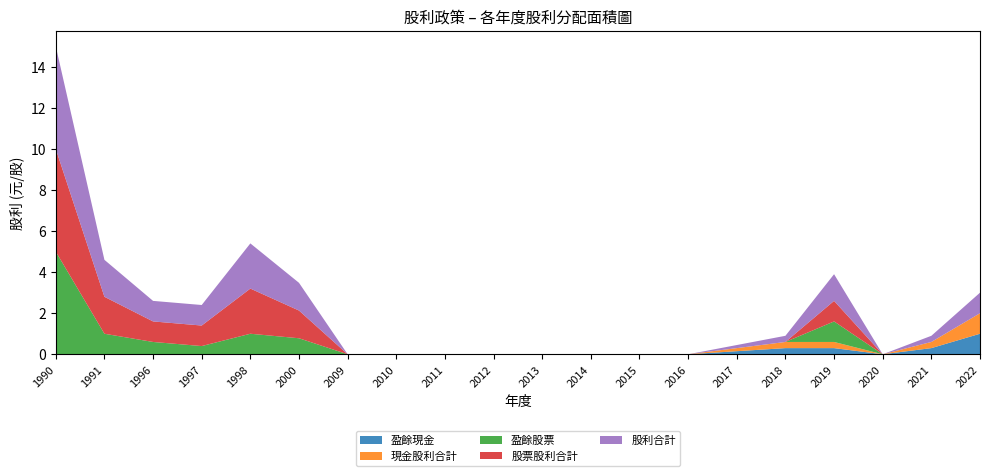

Reading left to right, transcribe all the data shown in this chart.

股利合計: 5.0	1.8	1.0	1.0	2.2	1.4	0.0	0.0	0.0	0.0	0.0	0.0	0.0	0.0	0.1	0.3	1.3	0.0	0.3	1.0
現金股利合計: 0.0	0.0	0.0	0.0	0.0	0.0	0.0	0.0	0.0	0.0	0.0	0.0	0.0	0.0	0.1	0.3	0.3	0.0	0.3	1.0
盈餘現金: 0.0	0.0	0.0	0.0	0.0	0.0	0.0	0.0	0.0	0.0	0.0	0.0	0.0	0.0	0.1	0.3	0.3	0.0	0.3	1.0
股票股利合計: 5.0	1.8	1.0	1.0	2.2	1.4	0.0	0.0	0.0	0.0	0.0	0.0	0.0	0.0	0.0	0.0	1.0	0.0	0.0	0.0
盈餘股票: 5.0	1.0	0.6	0.4	1.0	0.8	0.0	0.0	0.0	0.0	0.0	0.0	0.0	0.0	0.0	0.0	1.0	0.0	0.0	0.0